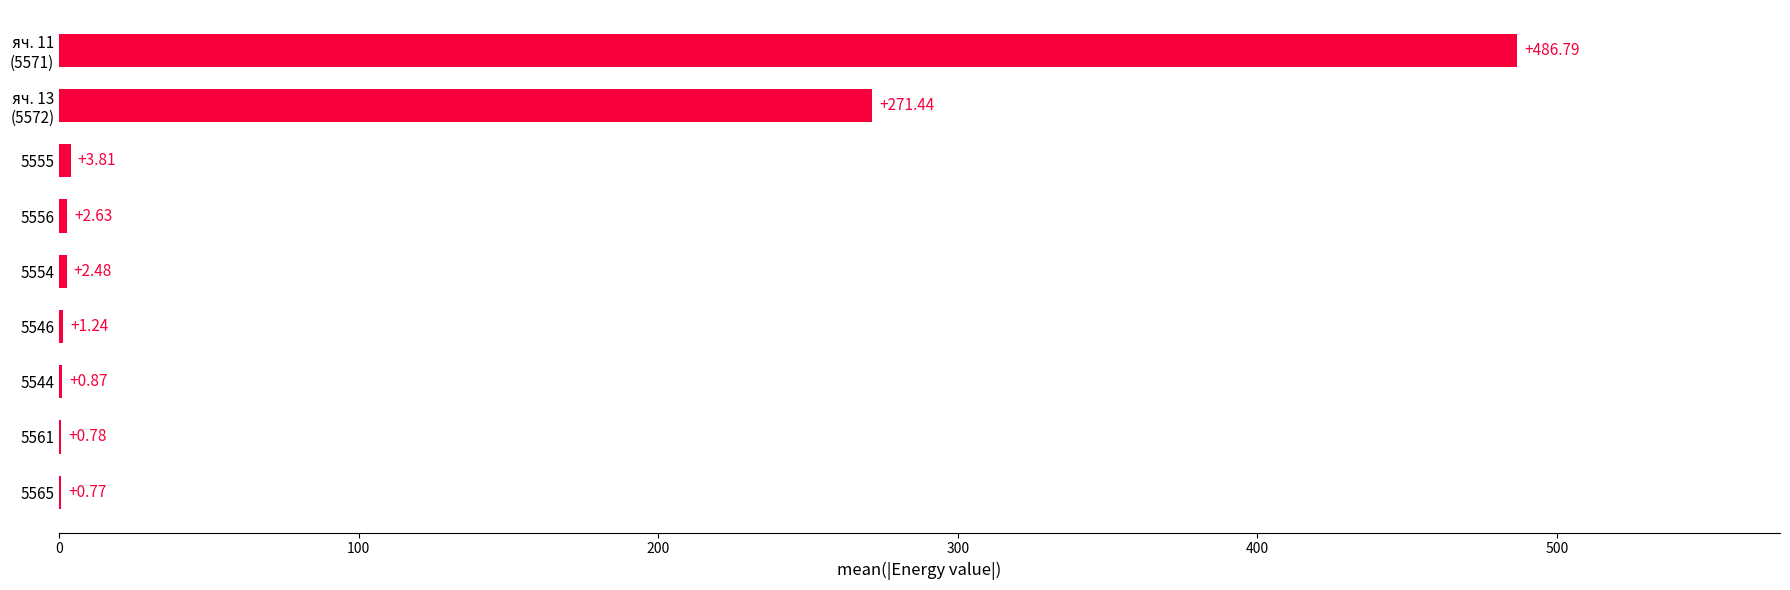

Between 5565 and 5556, which is larger?

5556